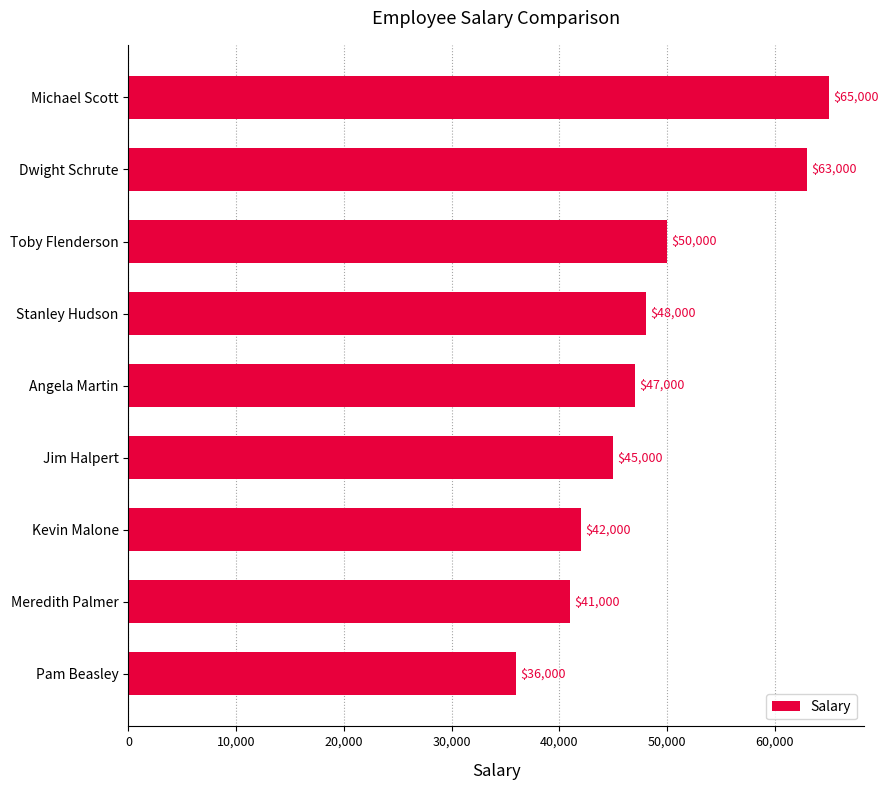

True or false: the data shows 65000 at Michael Scott.

True